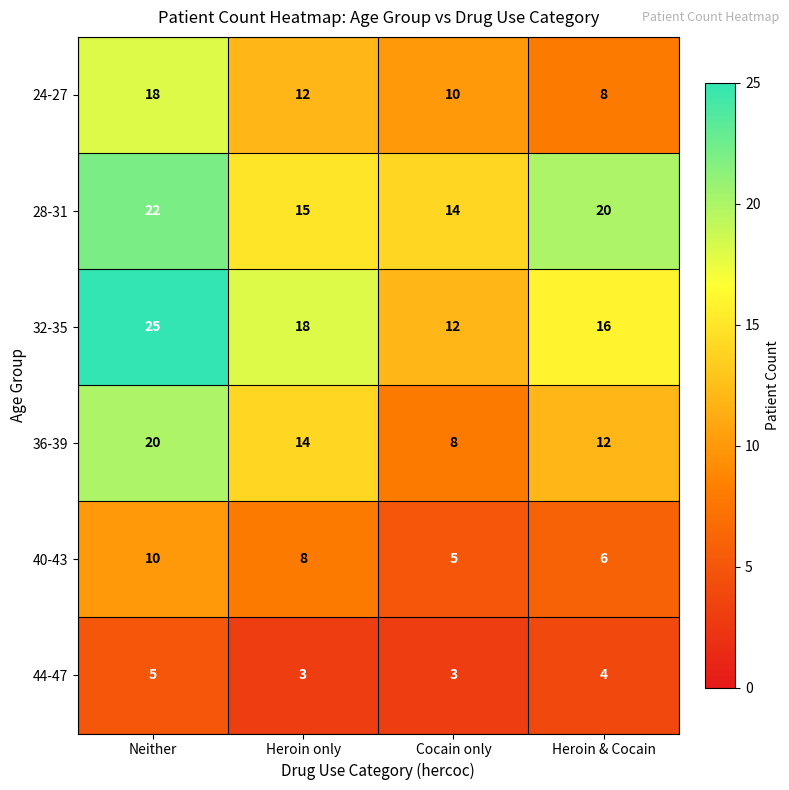

Reading right to left, list all the values displayed in this chart.

24-27: Heroin & Cocain=8	Cocain only=10	Heroin only=12	Neither=18
28-31: Heroin & Cocain=20	Cocain only=14	Heroin only=15	Neither=22
32-35: Heroin & Cocain=16	Cocain only=12	Heroin only=18	Neither=25
36-39: Heroin & Cocain=12	Cocain only=8	Heroin only=14	Neither=20
40-43: Heroin & Cocain=6	Cocain only=5	Heroin only=8	Neither=10
44-47: Heroin & Cocain=4	Cocain only=3	Heroin only=3	Neither=5